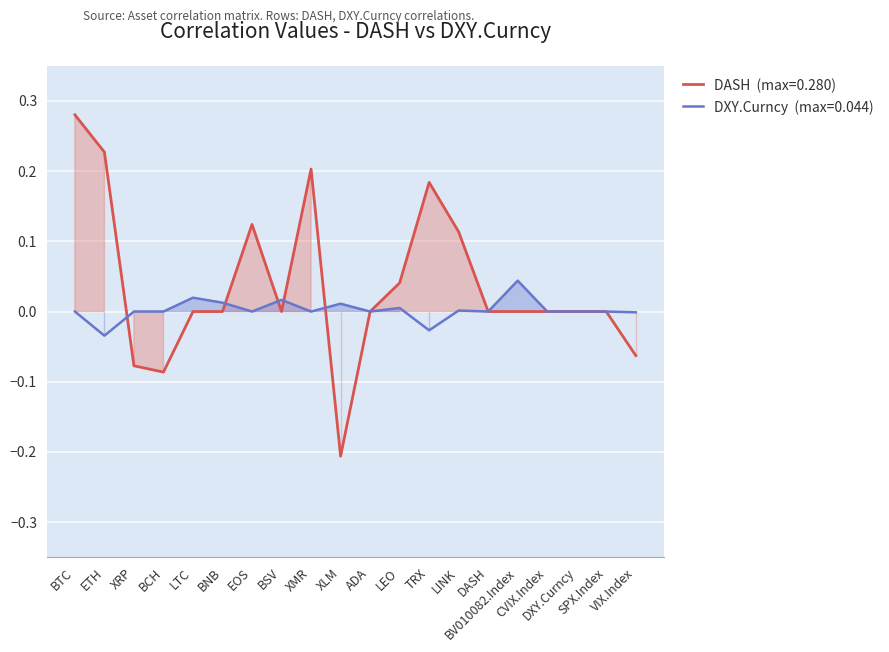

At which category is the sum across all series the highest?

BTC